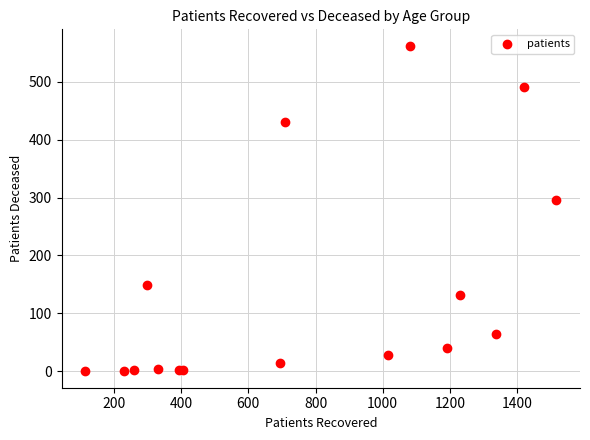

What Y value in the scatter plot is closest to 281?

296